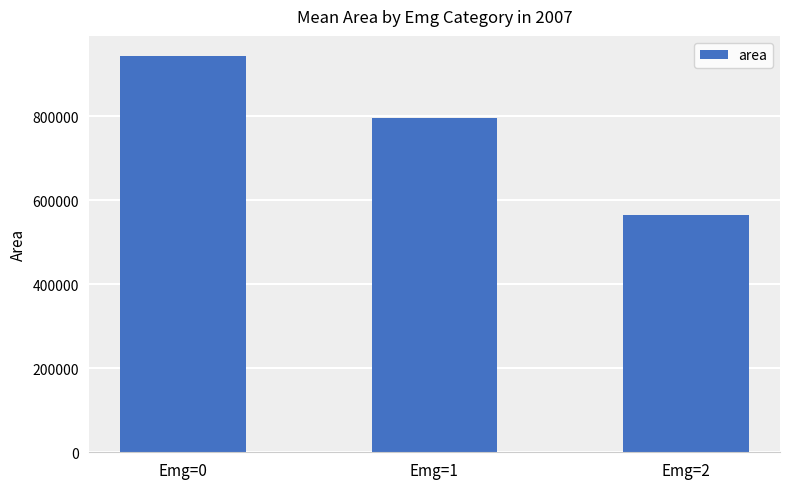

Is it true that the value at Emg=1 is 1334254.0?

False